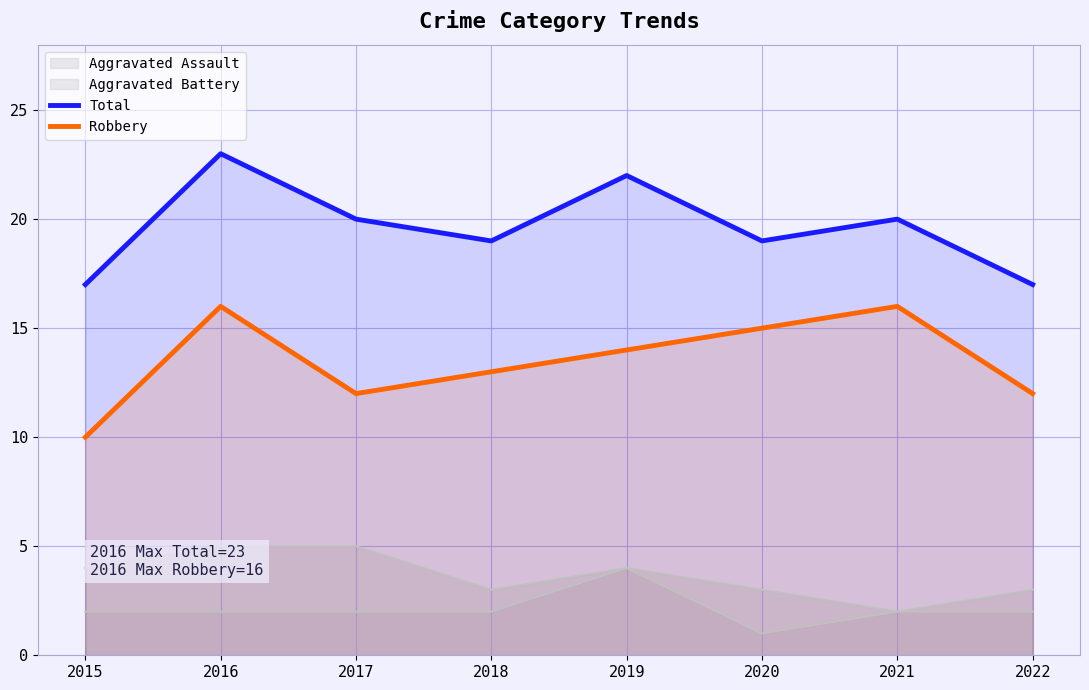

At which category does the chart reach its peak across all series?

2016